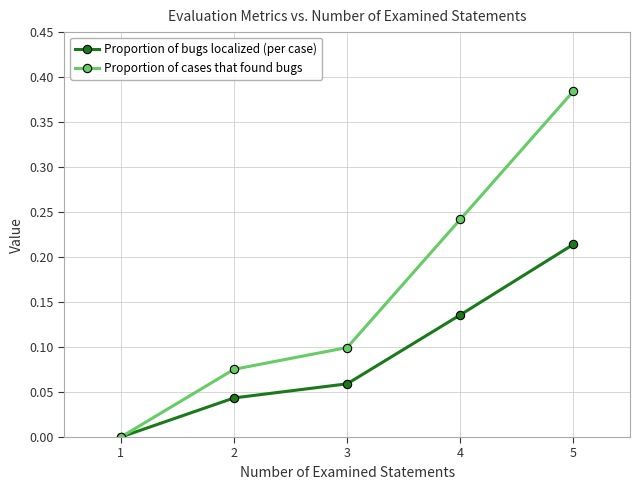

The value of Proportion of cases that found bugs at 3 is 0.1. True or false?

True